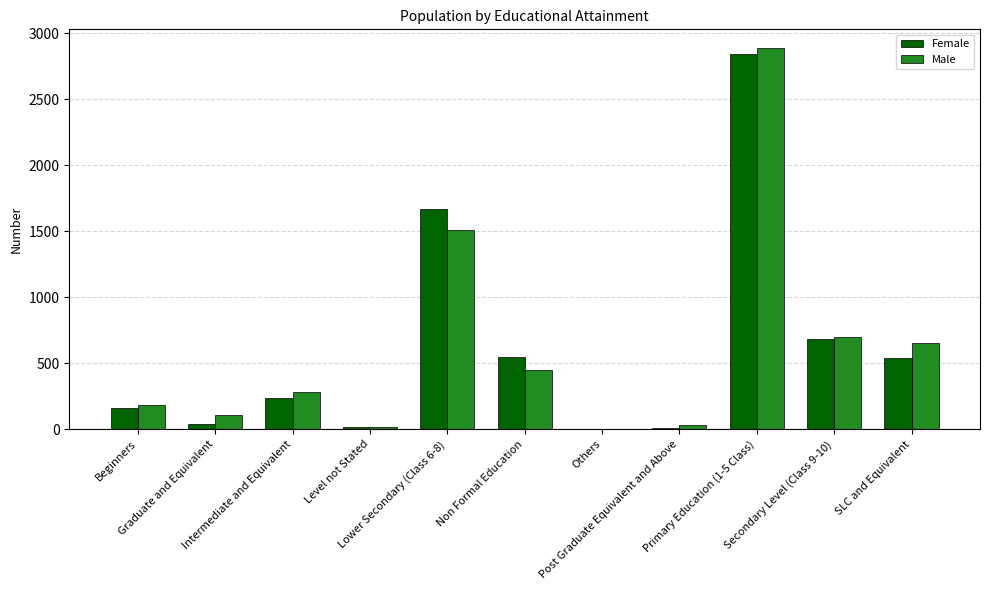

What is the highest value of the Female series?

2843